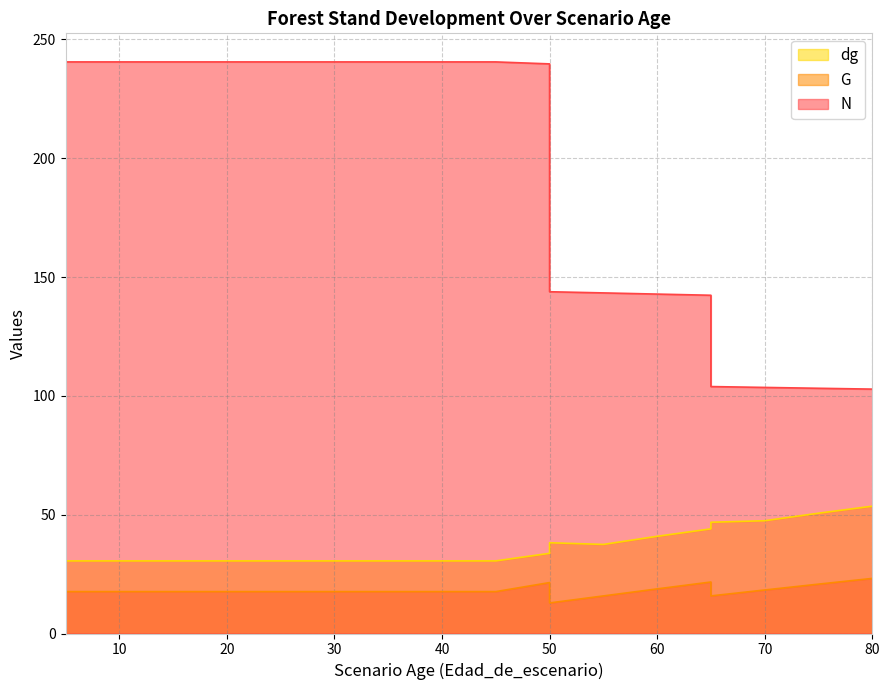

Rank the series at 10 from lowest to highest value.

G, dg, N